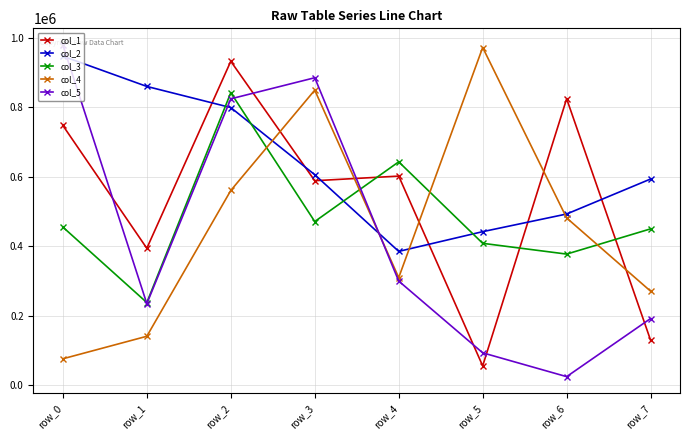

Is this an area chart (filled region under the line)?

No